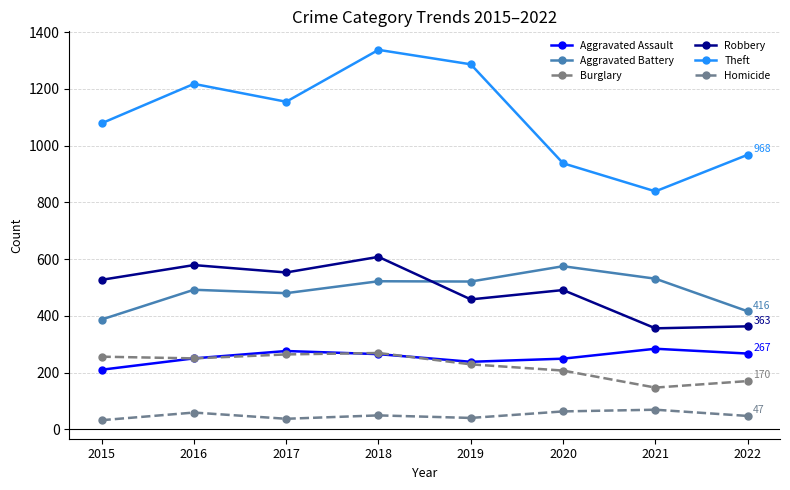

Which series has the largest total across all categories?

Theft